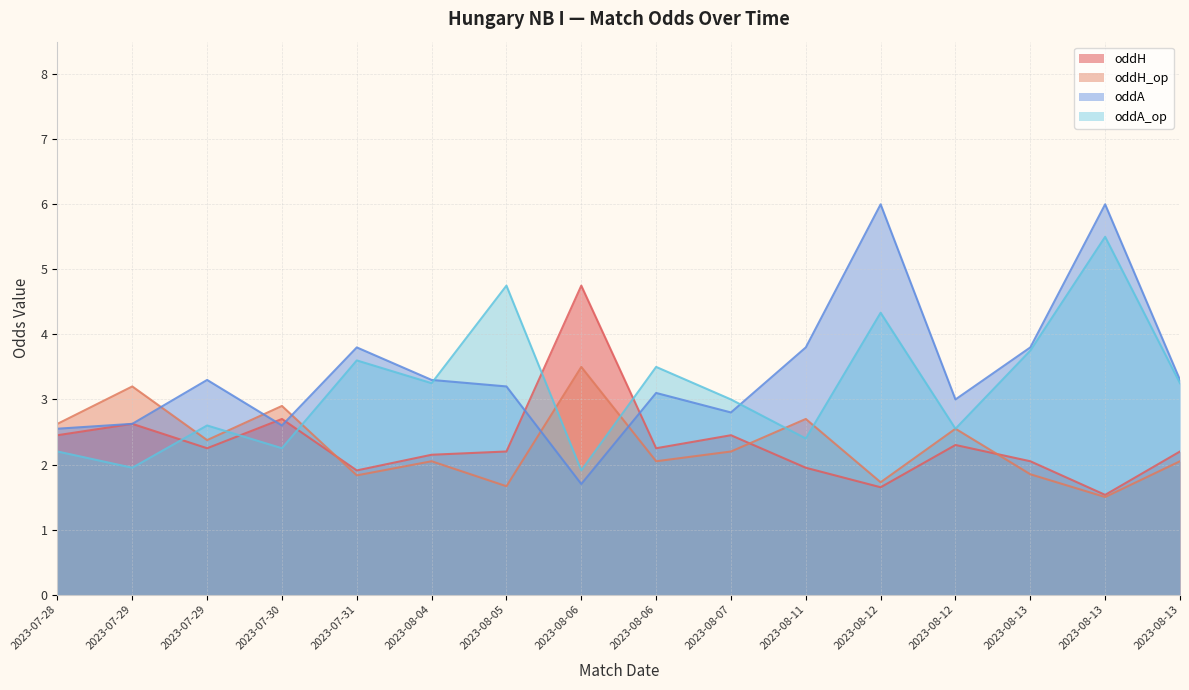

Where do oddH_op and oddA_op first cross each other?

2023-07-29 and 2023-07-29